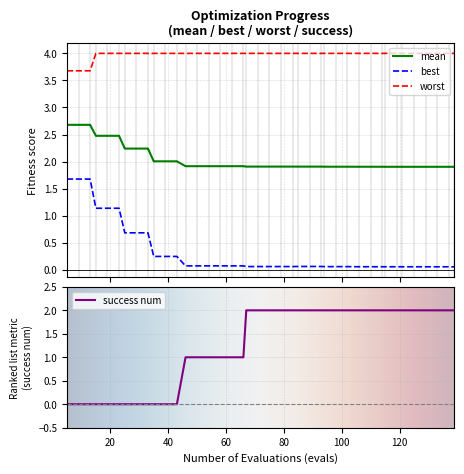

How many success_num values are between 0 and 2?

40